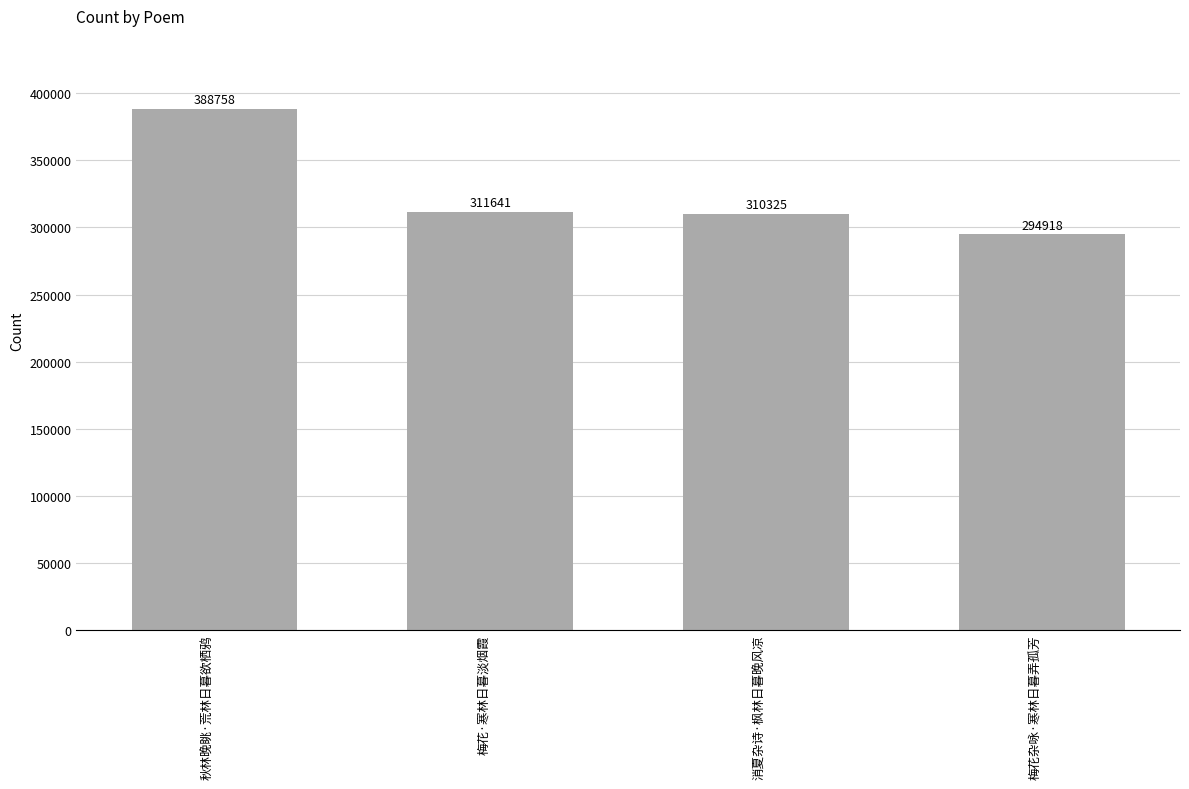

The value at 消夏杂诗·枫林日暮晚风凉 is 95188. True or false?

False